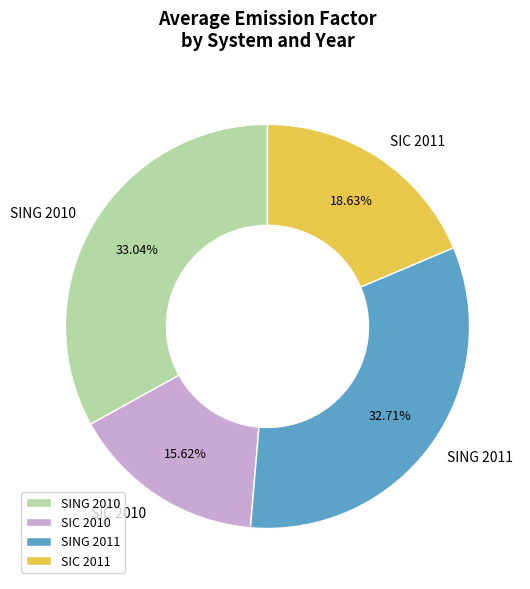

To the nearest percent, what is the average slice percentage?

25%